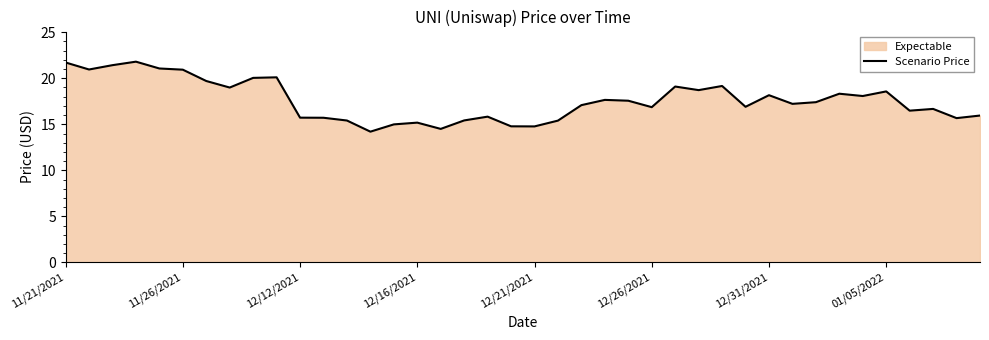

What value does the data have at 38?

15.7